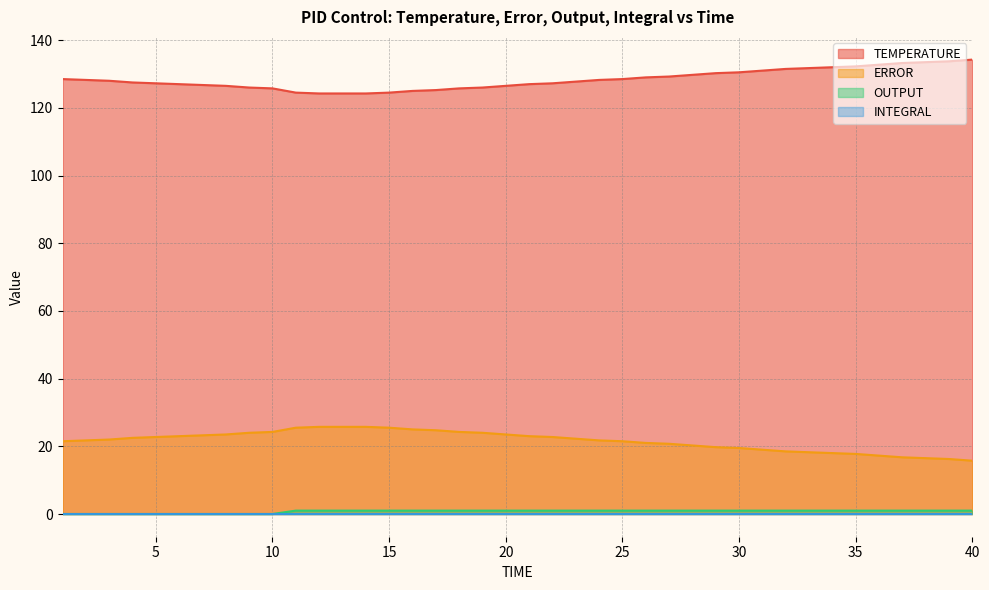

The ERROR series shows 32.8 at 22. True or false?

False